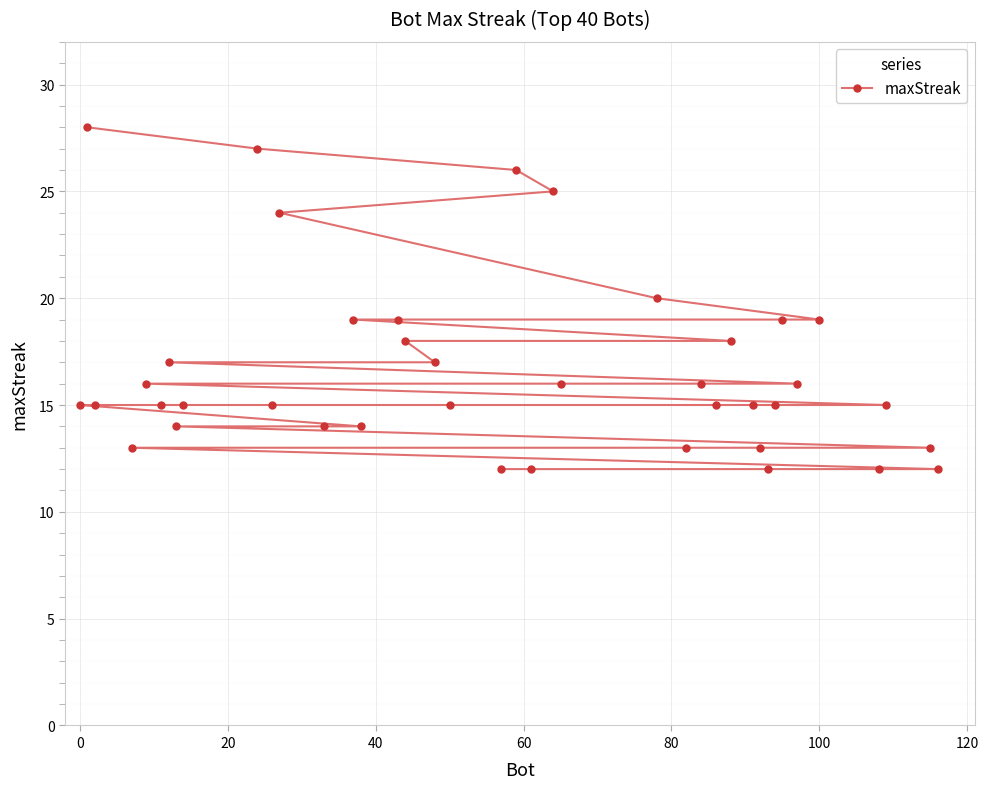

What is the approximate value at 100, to the nearest 10?

20